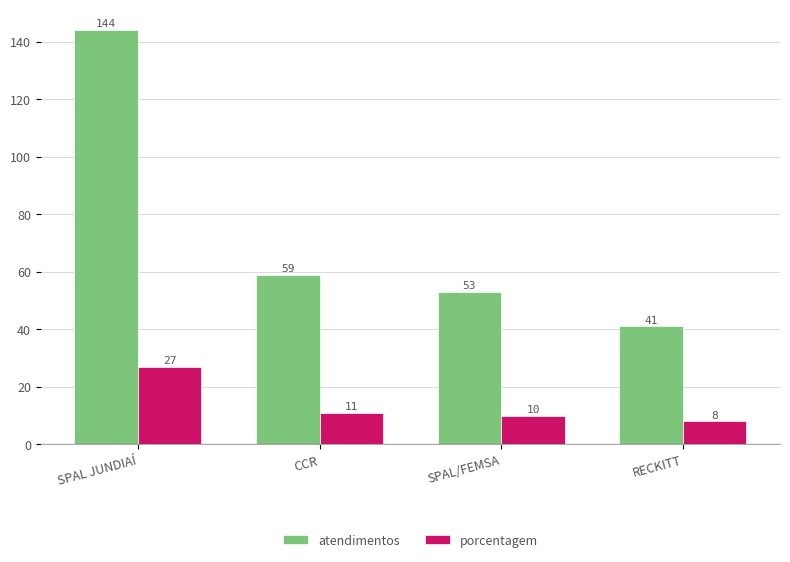

What is the difference between the maximum and minimum values in the porcentagem series?

19